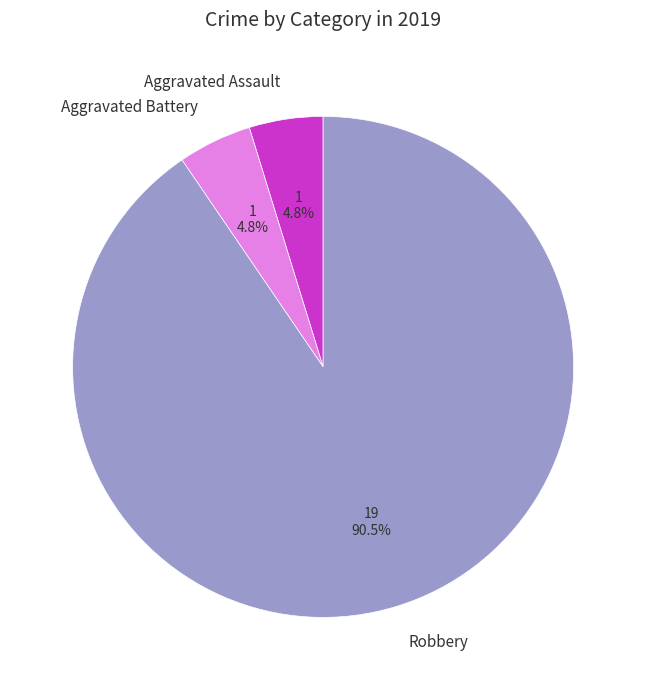

Which slice is the largest?

Robbery